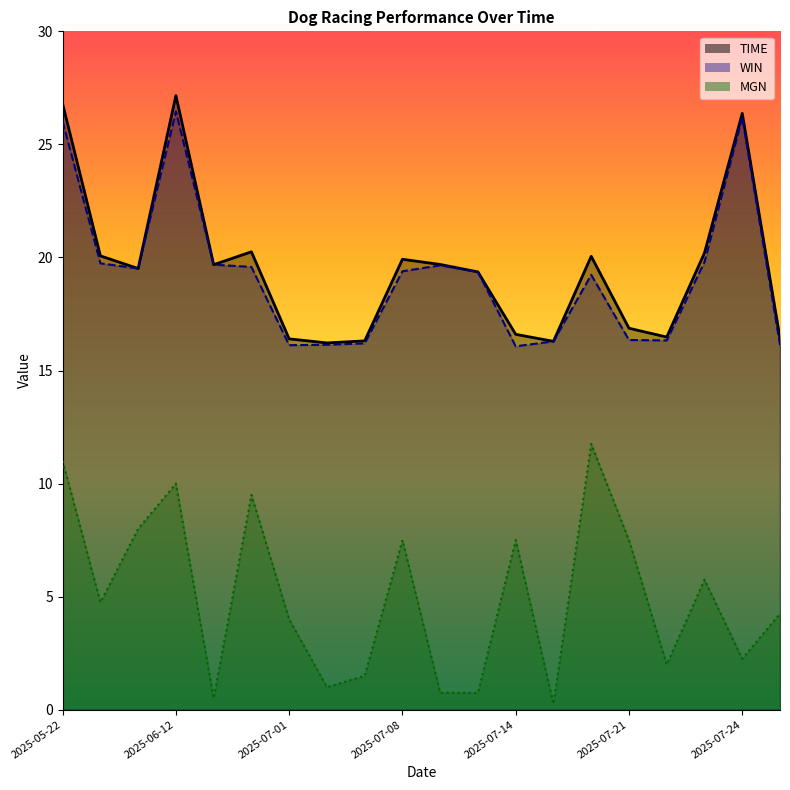

True or false: WIN and MGN intersect in this chart.

False